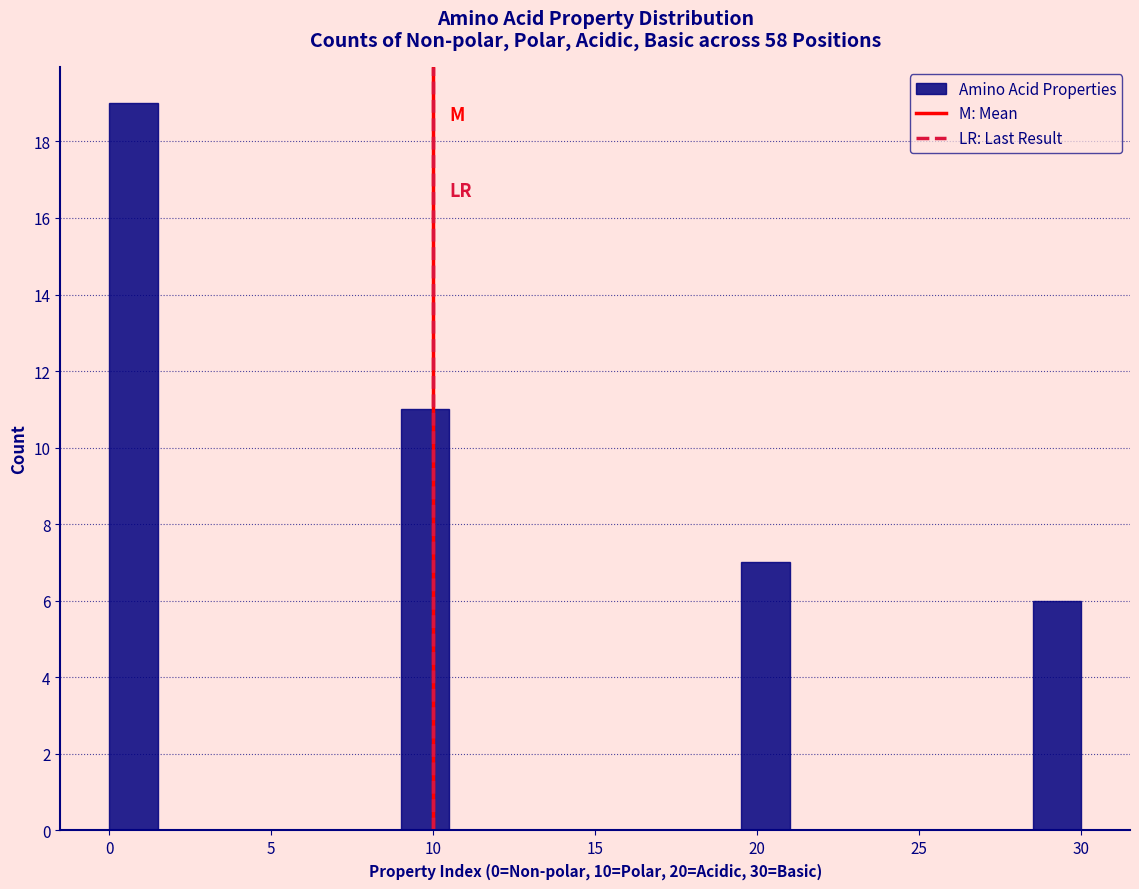

Read against the x-axis, roughly where is the centre of the tallest bar?

1.0